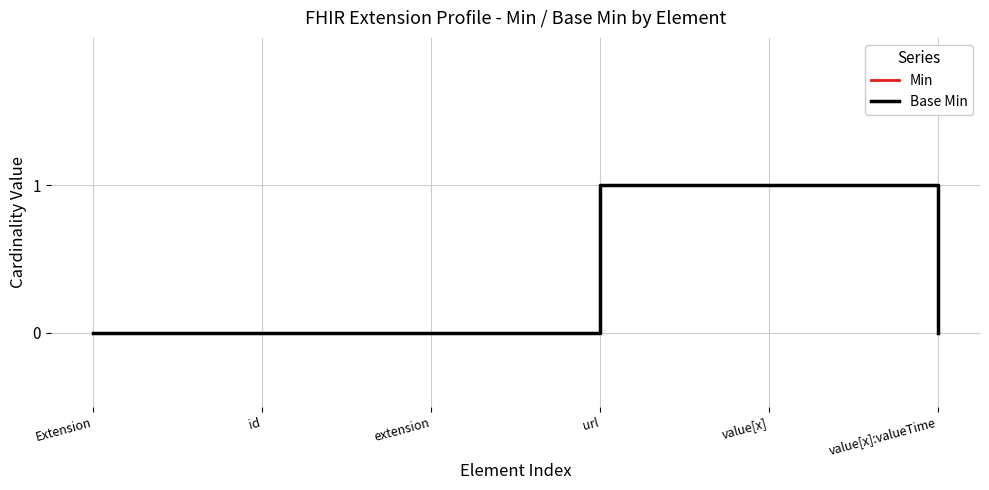

Between extension and value[x]:valueTime, which series saw the biggest shift?

Min